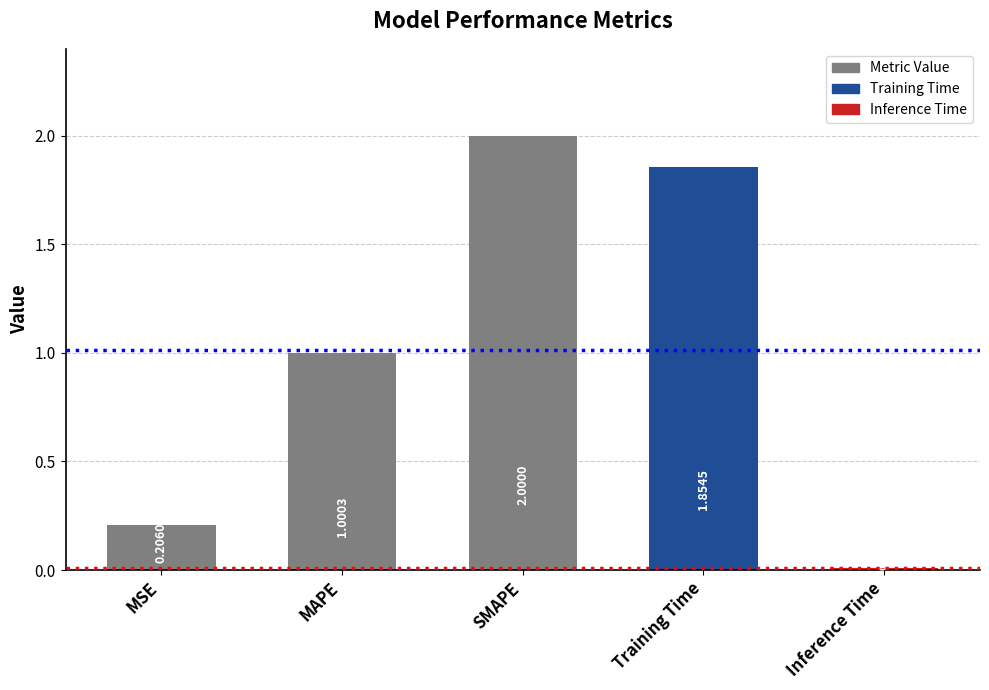

Where is the data nearest to the value 1?

MAPE